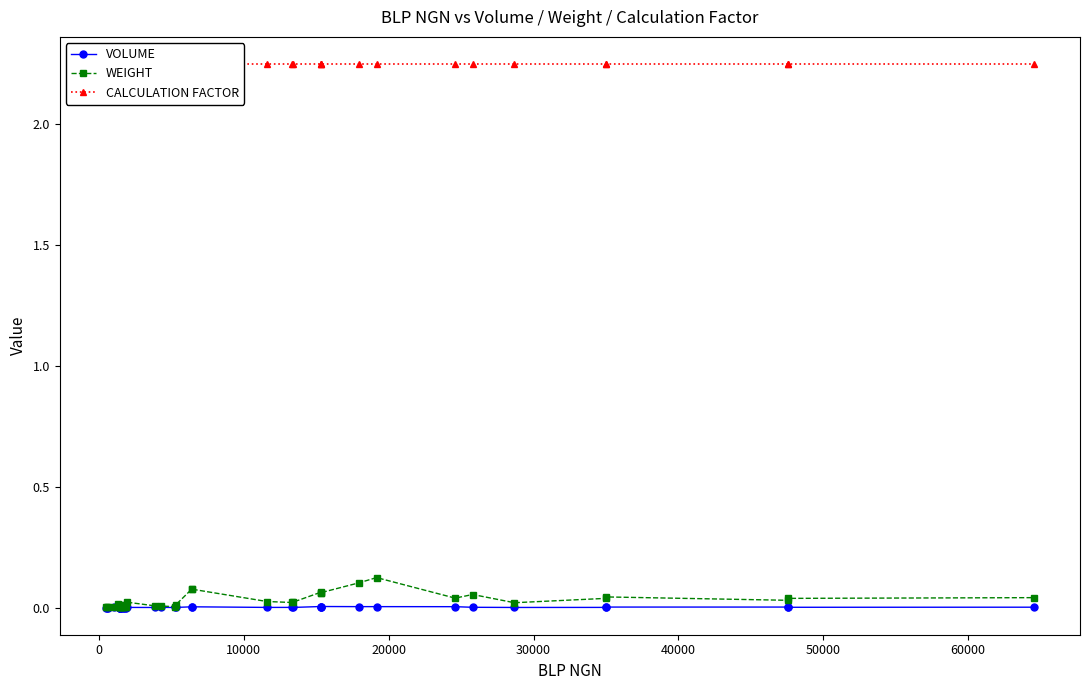

What is the highest value of the WEIGHT series?

0.1